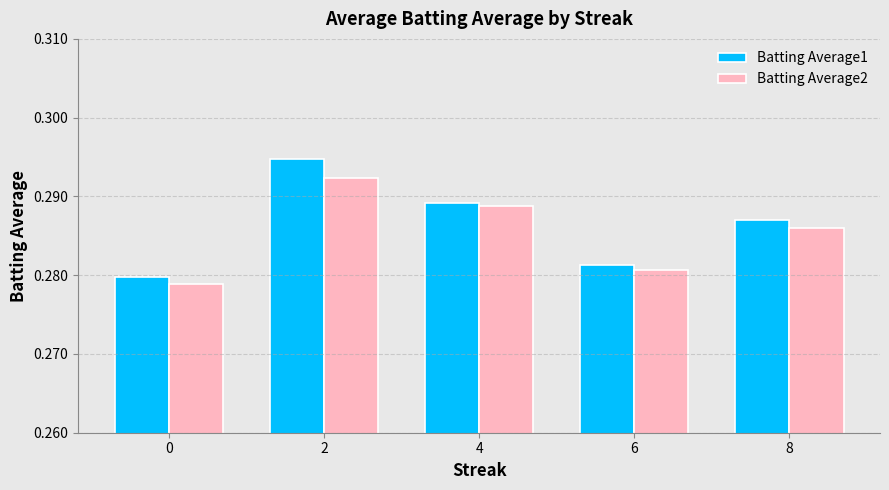

What are all the series names shown in the legend?

Batting Average1, Batting Average2